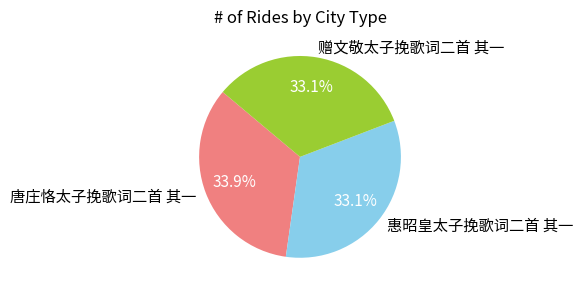

The 唐庄恪太子挽歌词二首 其一 slice represents 34% of the pie. True or false?

True